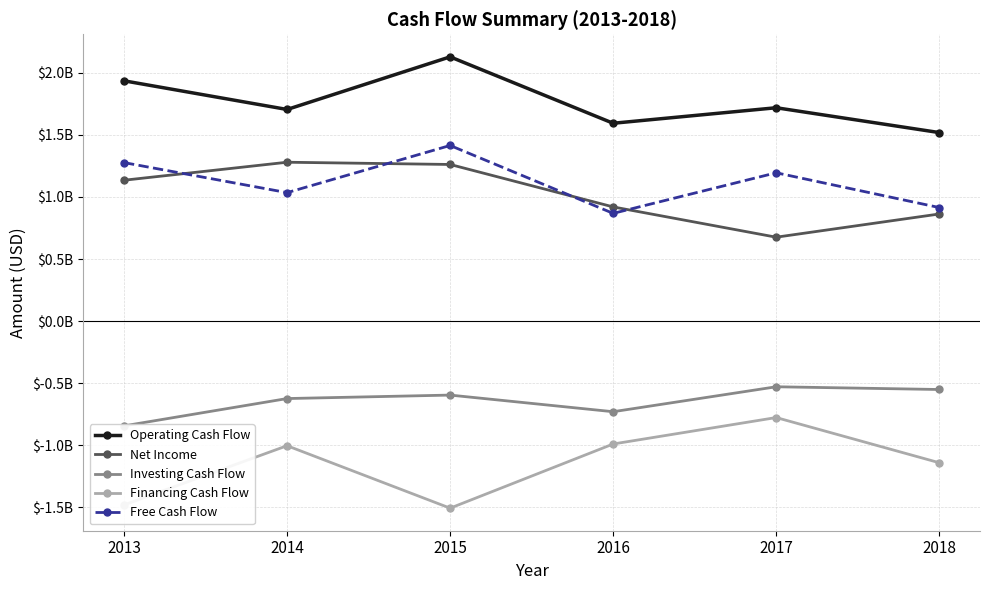

What is the difference between the second highest and second lowest values in the Free Cash Flow series?

362000000